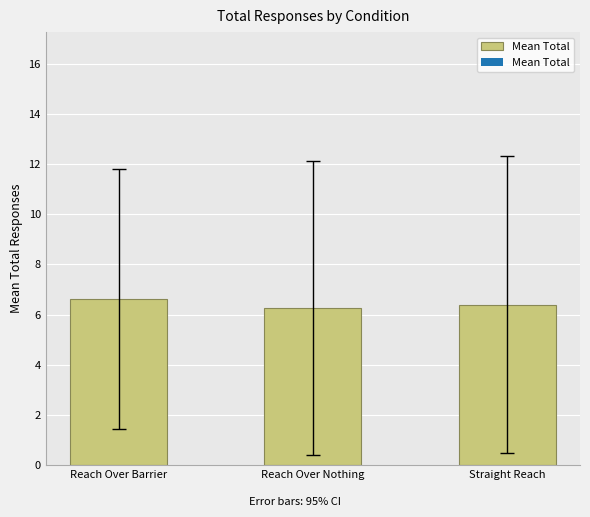

What is the approximate value at Straight Reach?

6.4